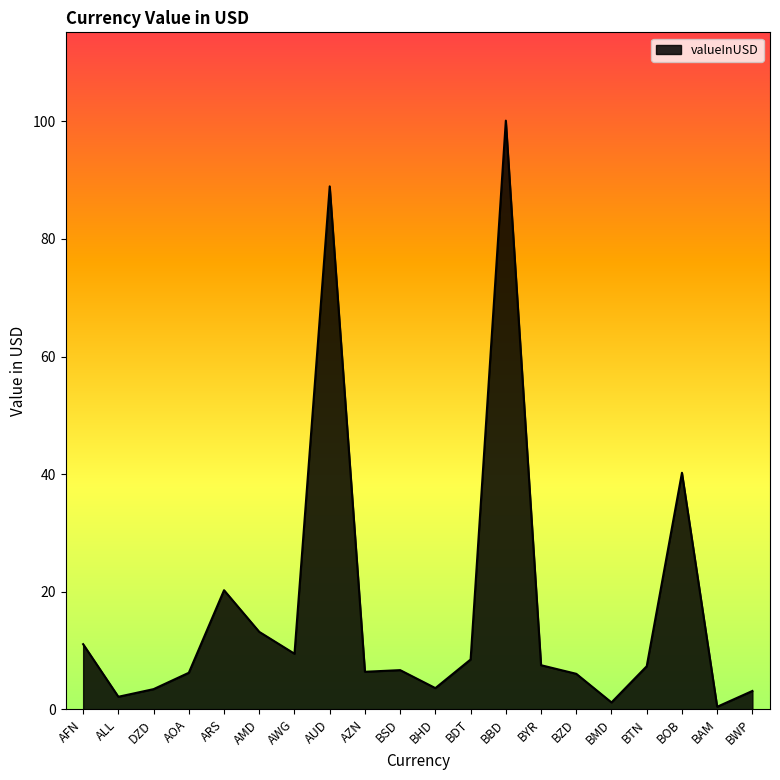

Where is the first local maximum?

ARS